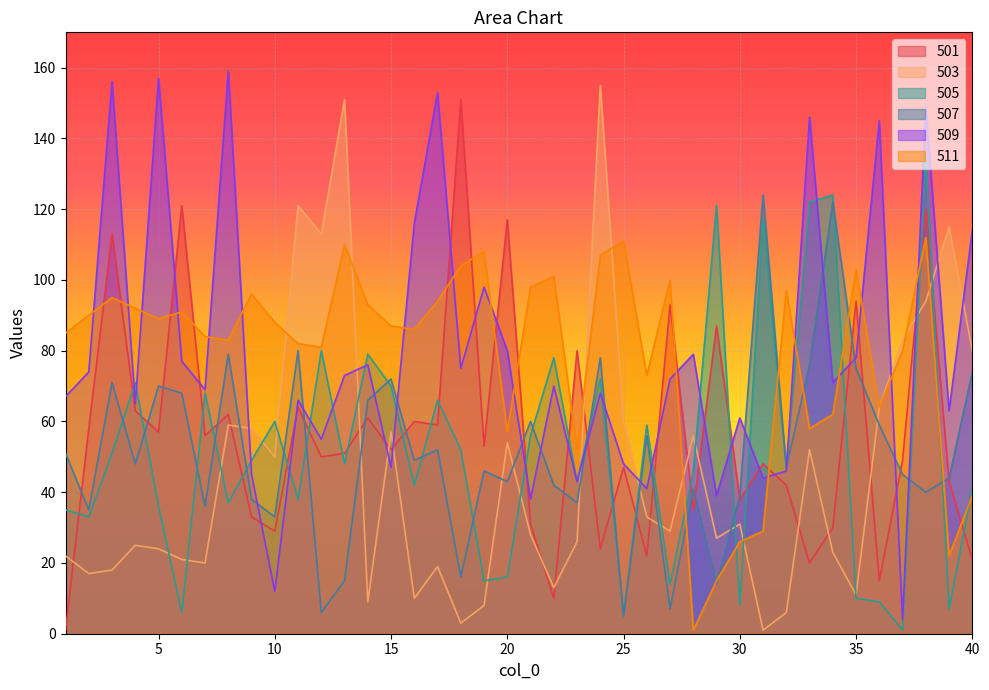

The 503 series shows 60 at 25. True or false?

True